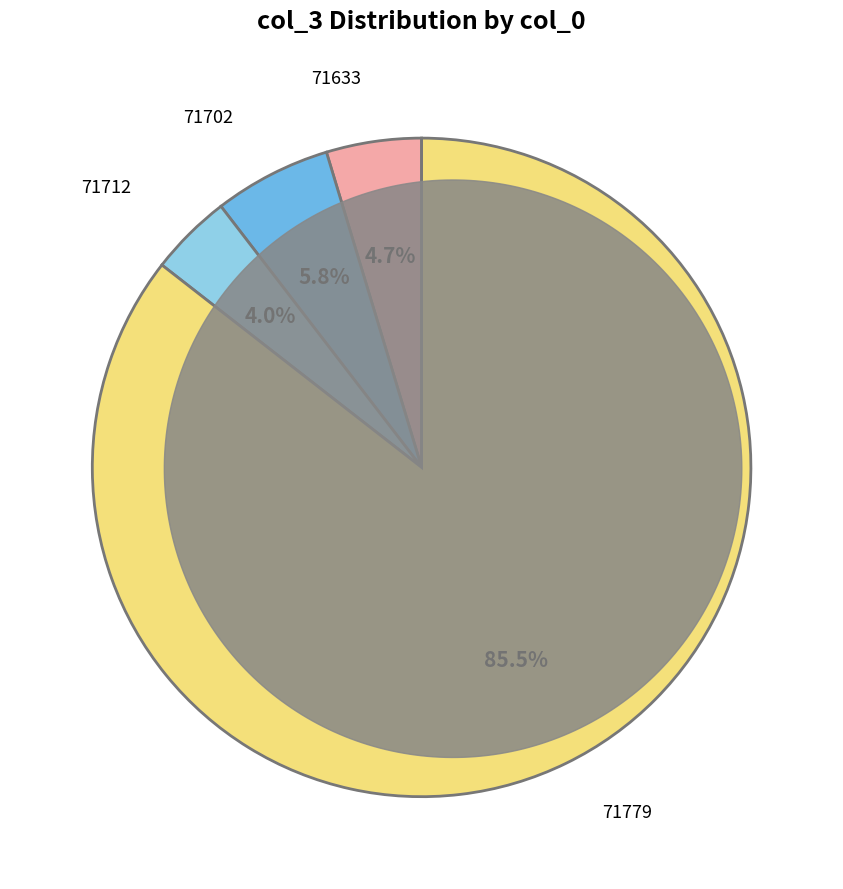

Does any single category account for the majority?

Yes